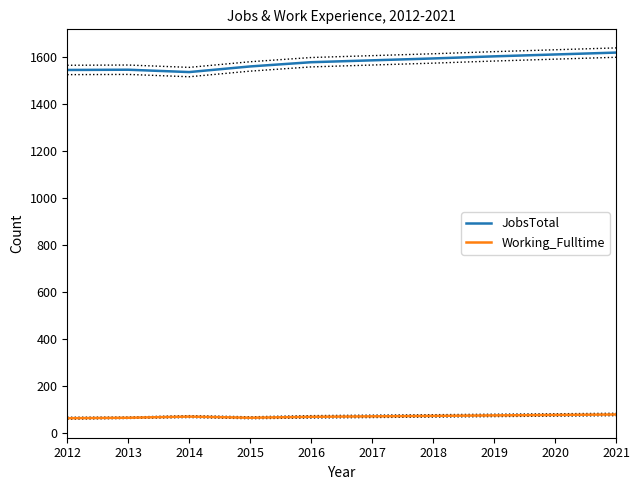

True or false: JobsTotal and Working_Fulltime intersect in this chart.

False